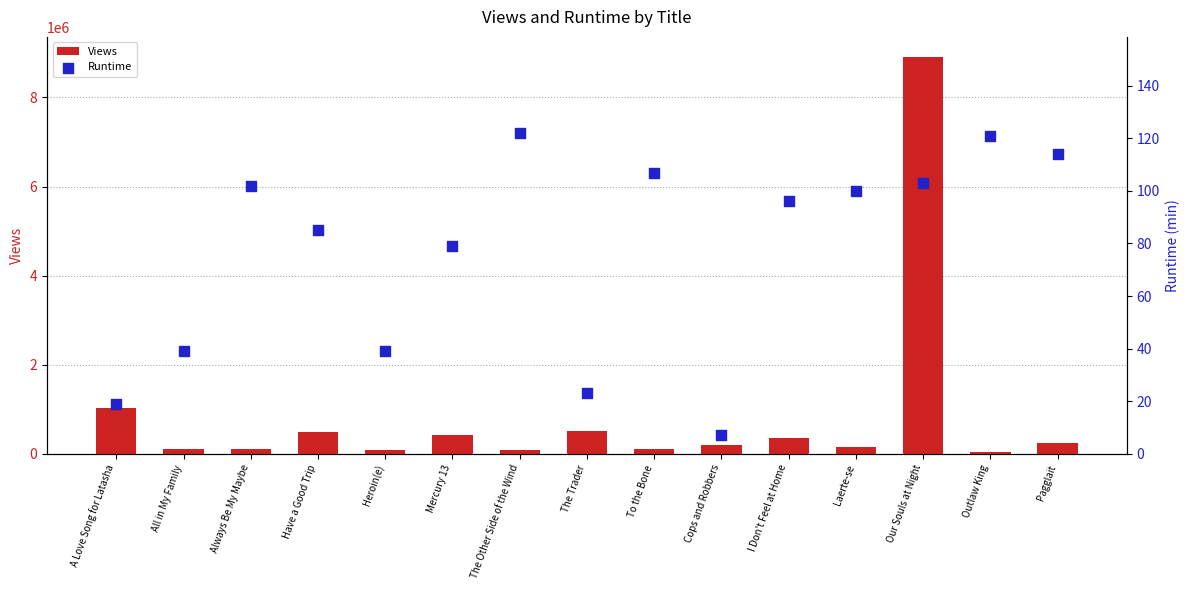

Is the value of Runtime at I Don't Feel at Home greater than the value of Views at Laerte-se?

No